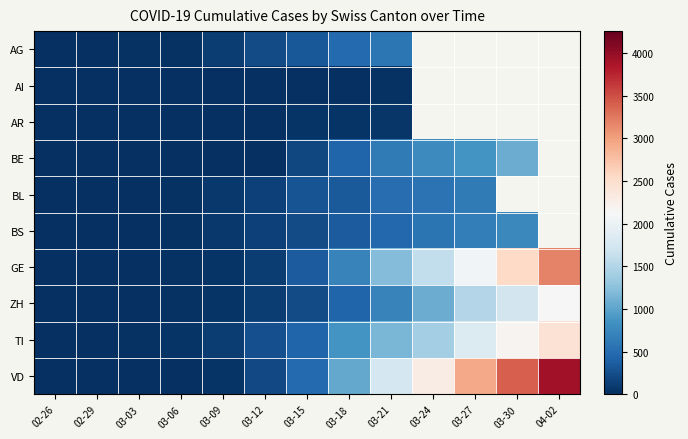

The value of BE at 03-06 is 0.0. True or false?

True